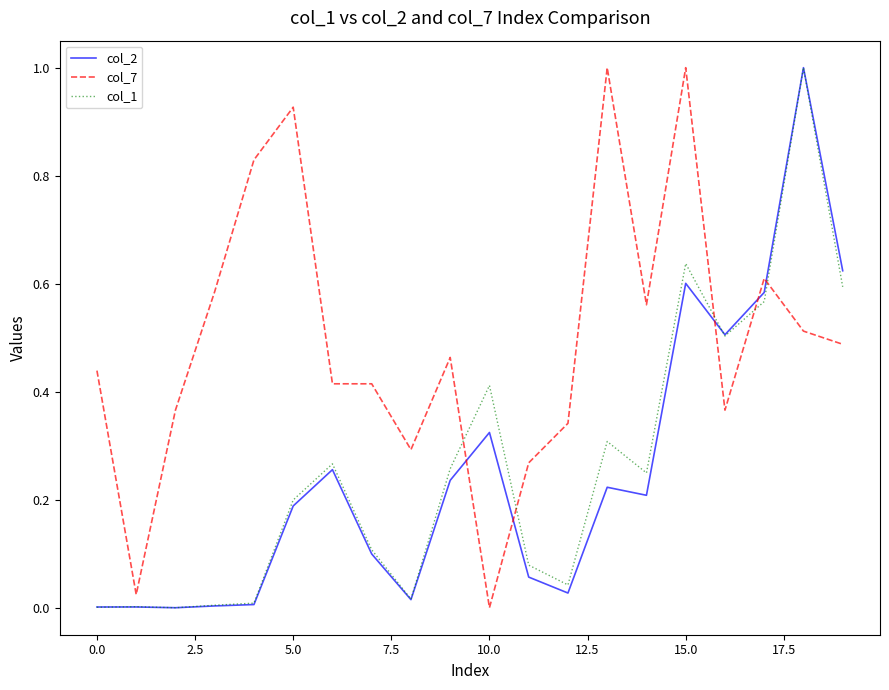

Which series has the largest total across all categories?

col_7